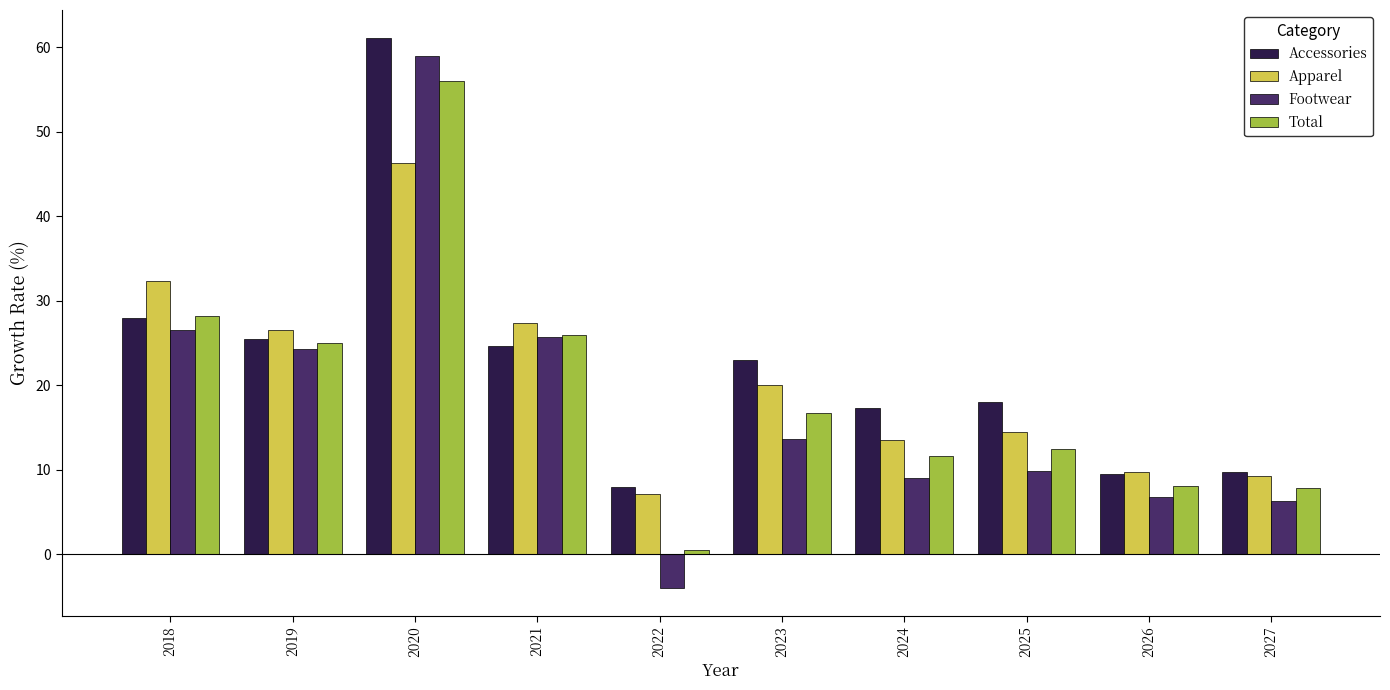

What is the difference between the second highest and minimum values in the Apparel series?

25.3